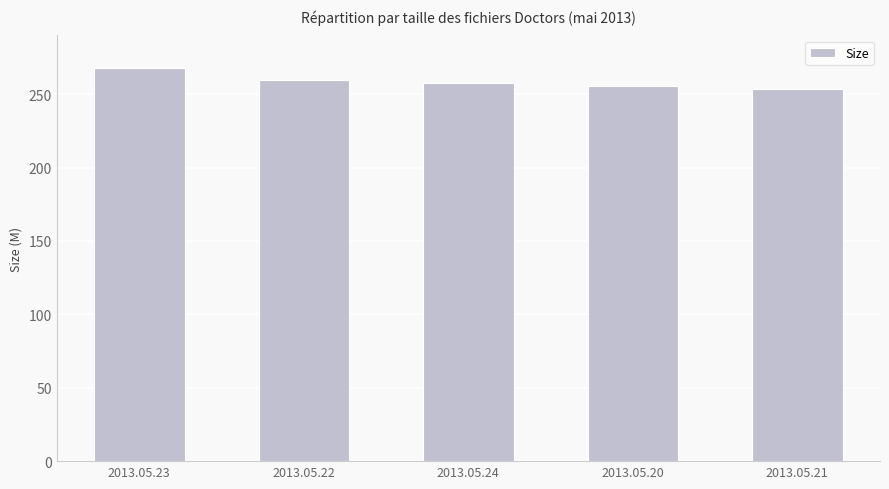

What position from the left is 2013.05.24?

3